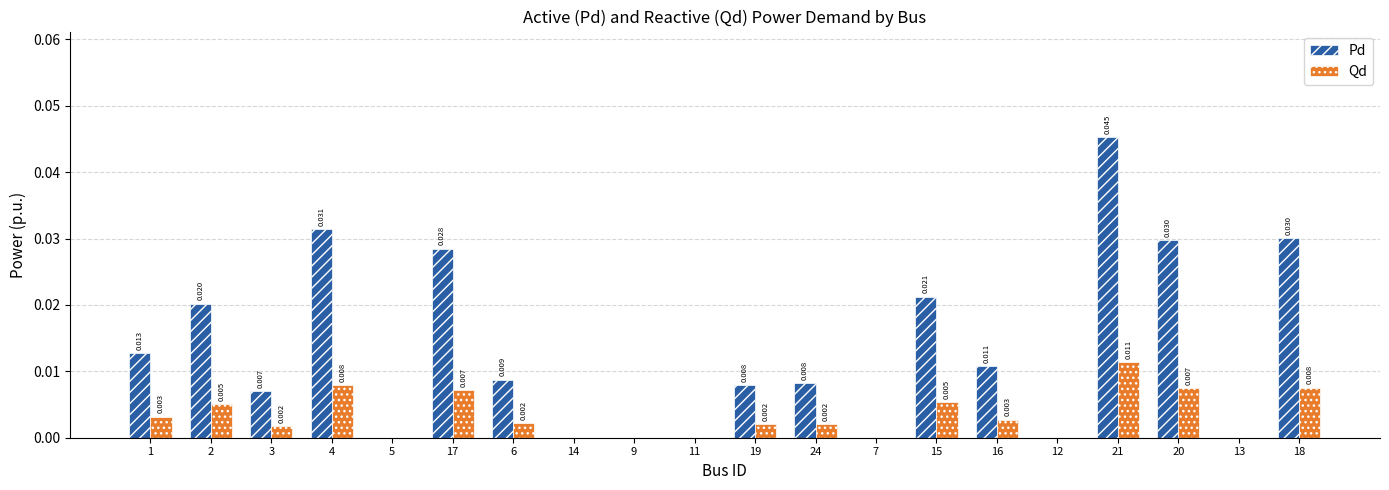

Is the value of Pd at 17 greater than the value of Qd at 2?

Yes